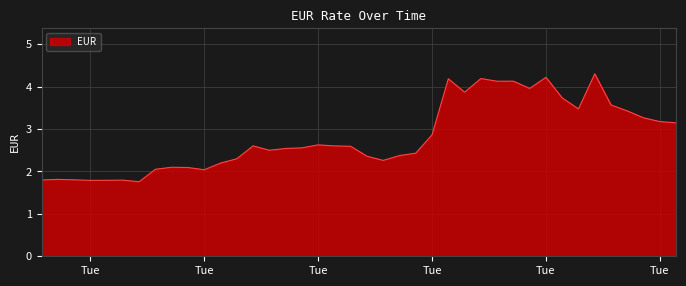

What is the maximum value shown in the chart?

4.3